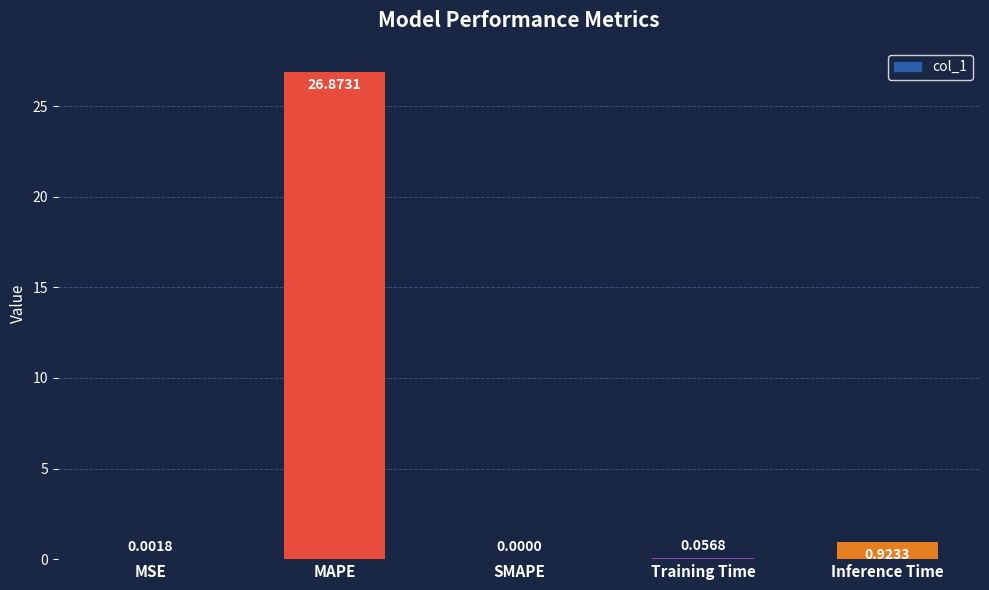

At which category does the chart reach its peak across all series?

MAPE